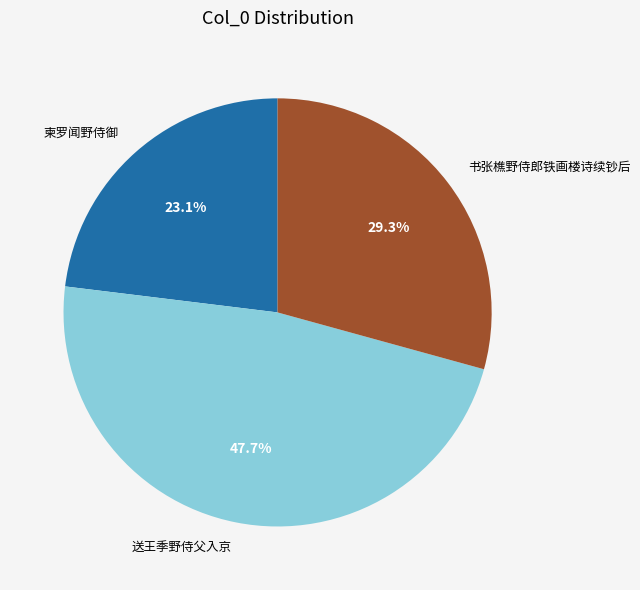

Is the sum of 书张樵野侍郎铁画楼诗续钞后 and 柬罗闻野侍御 greater than half?

Yes